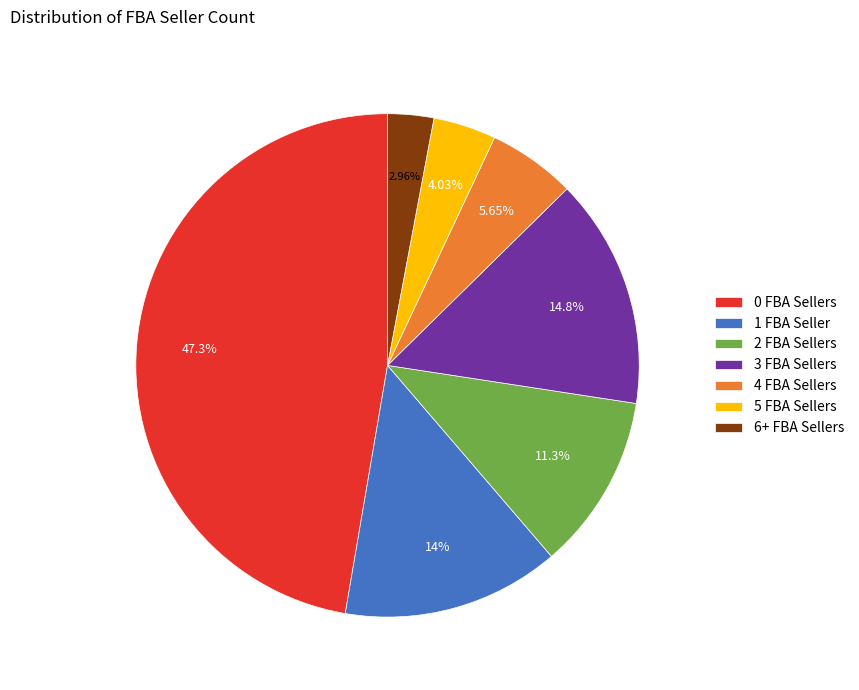

Count the number of slices in the pie.

7